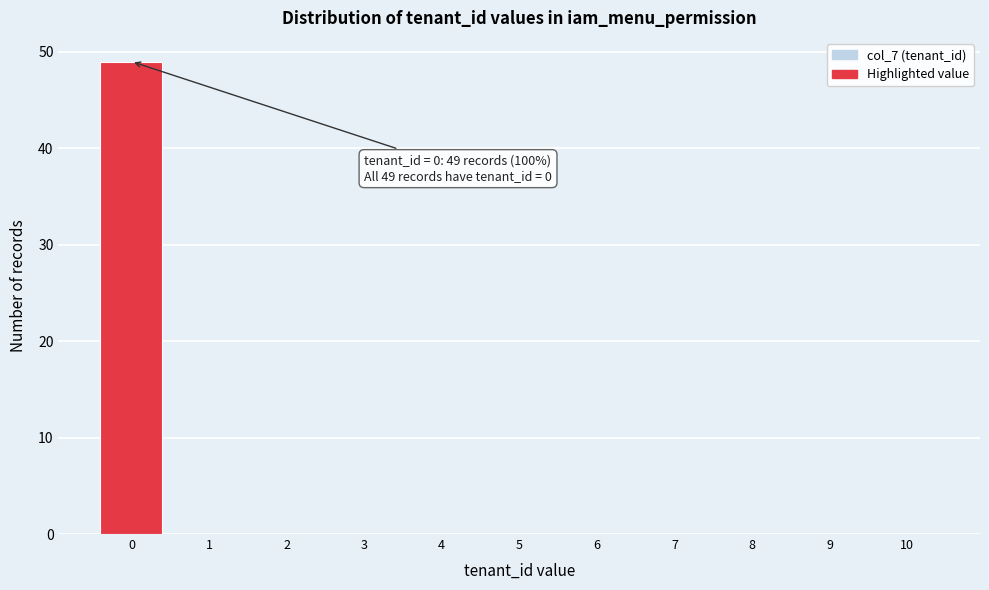

Reading left to right, extract all data points from this chart.

0=49	1=0	2=0	3=0	4=0	5=0	6=0	7=0	8=0	9=0	10=0